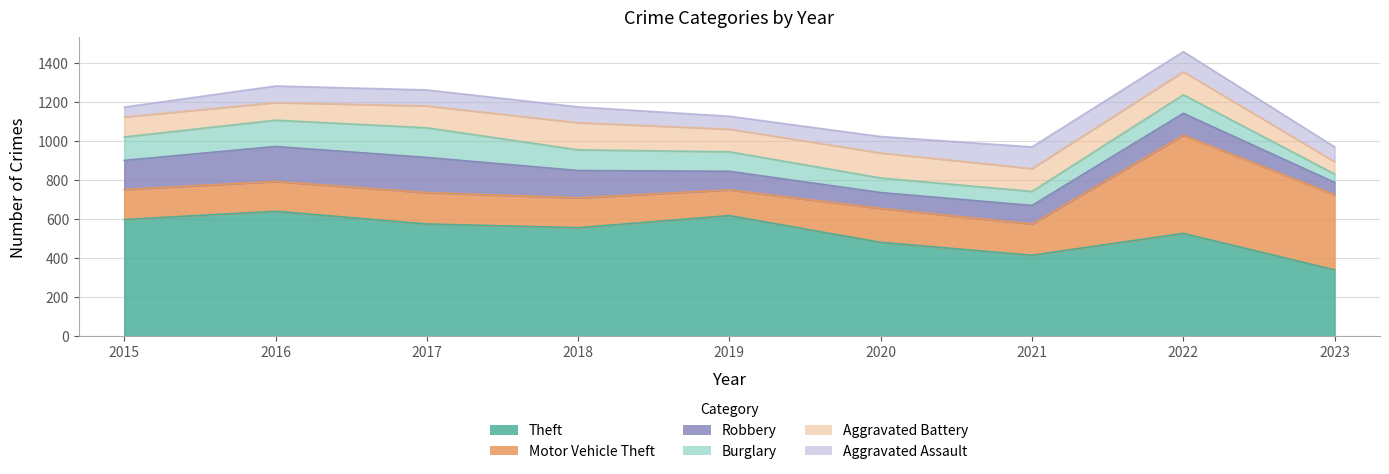

How many lines are shown in the chart?

6